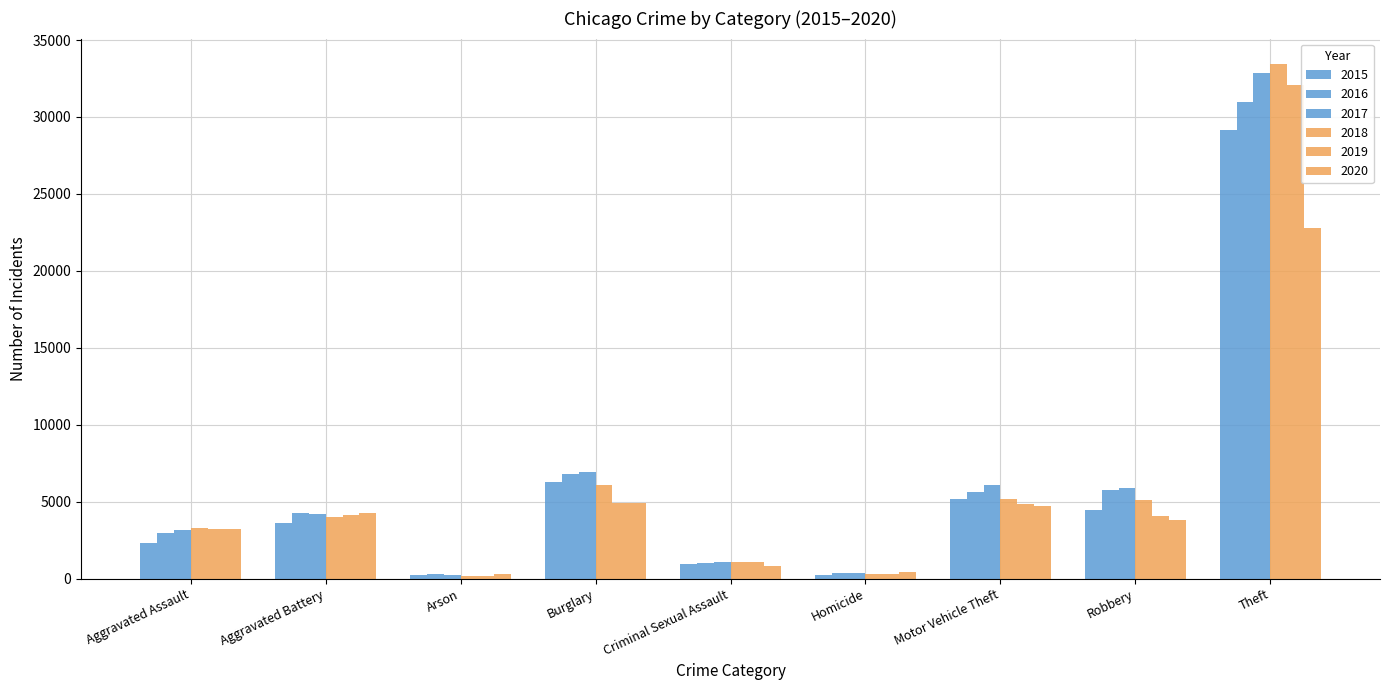

Which series changed the most between Homicide and Motor Vehicle Theft?

2017